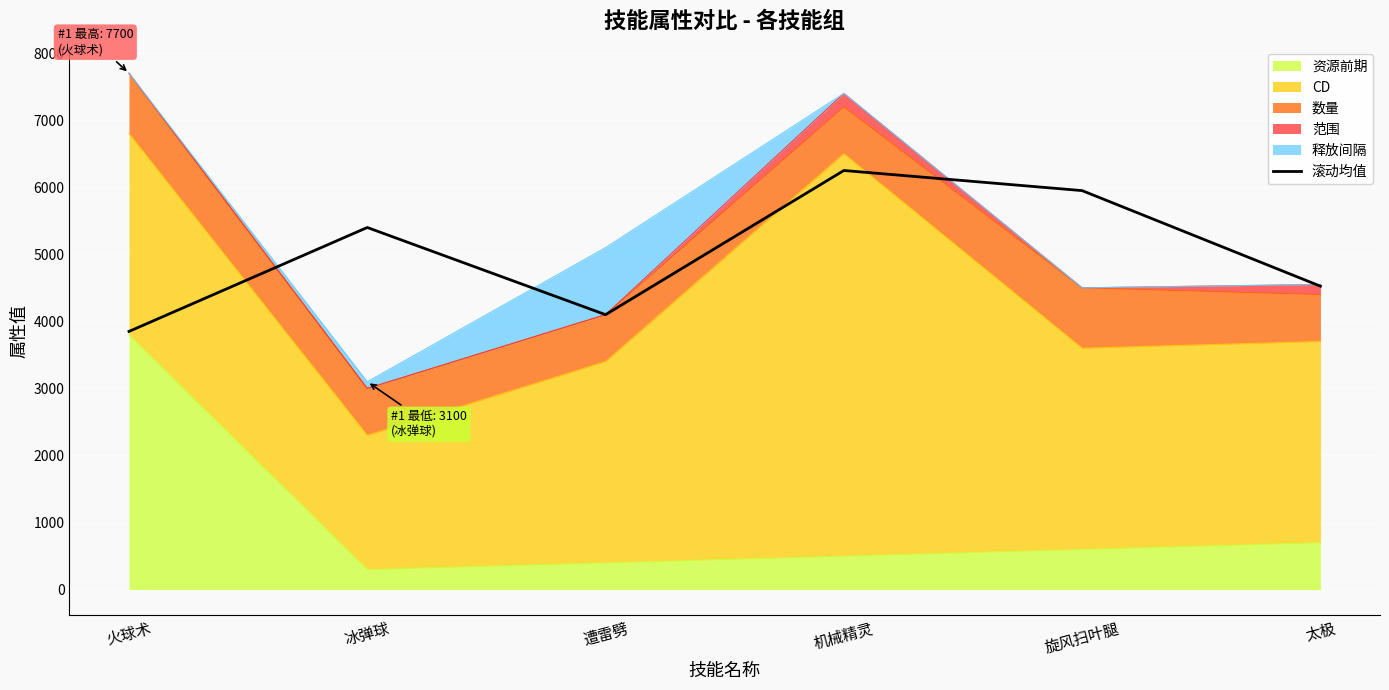

What is the difference between the values at 遭雷劈 and 旋风扫叶腿?

1850